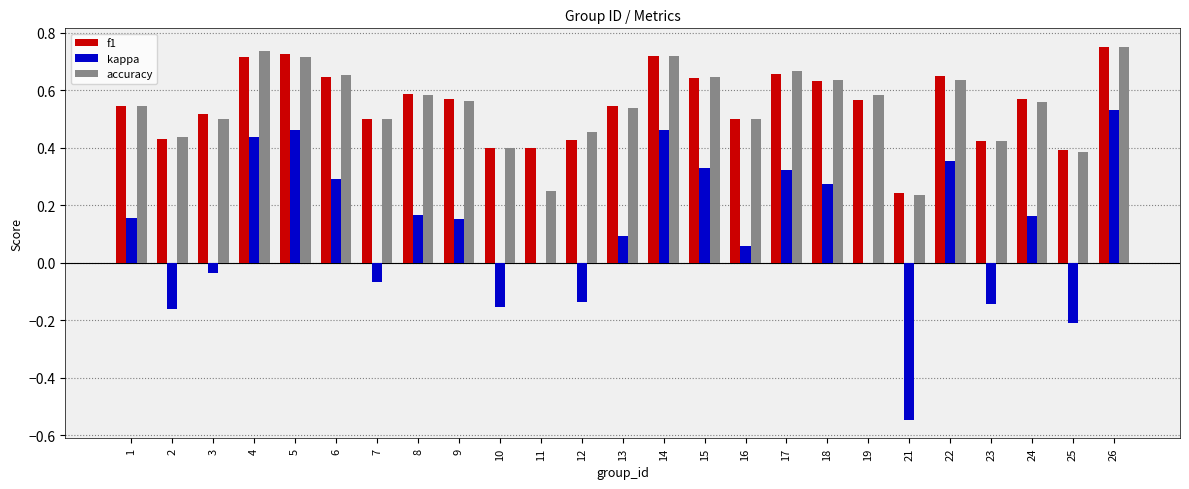

What are all the series names shown in the legend?

f1, kappa, accuracy